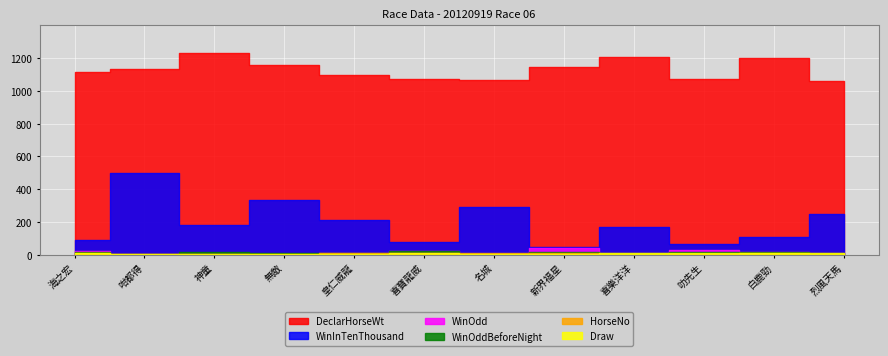

List the series in order of their peak value, lowest first.

HorseNo, Draw, WinOddBeforeNight, WinOdd, WinInTenThousand, DeclarHorseWt